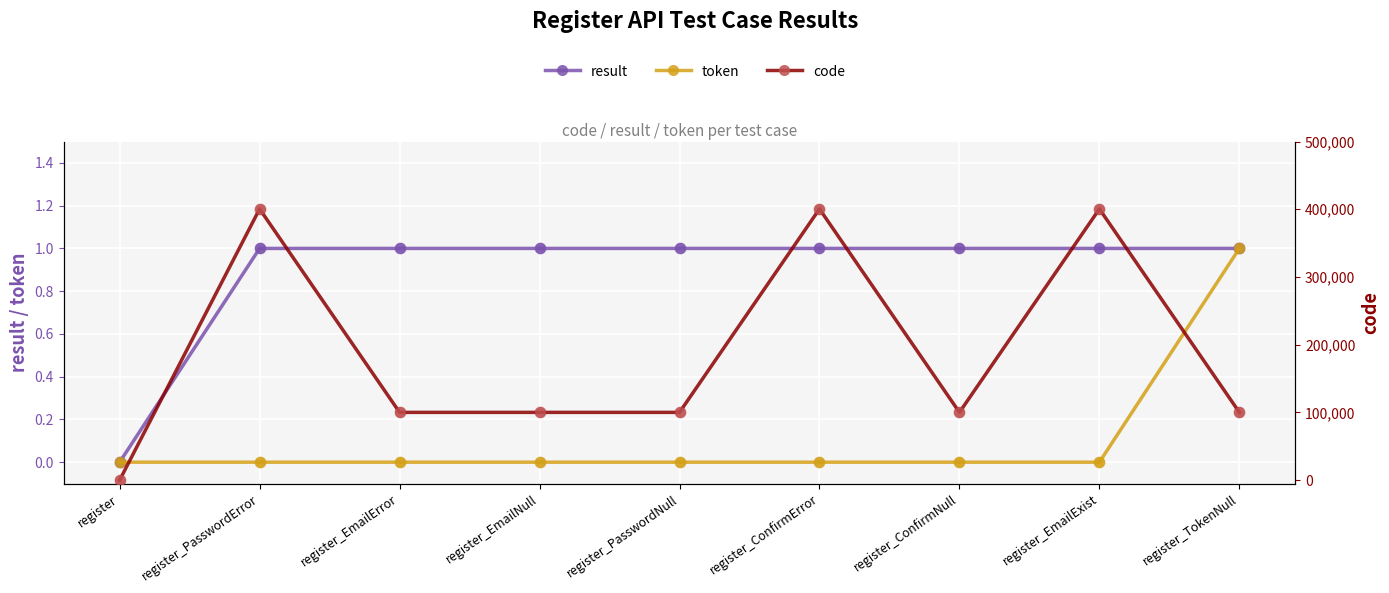

Which series reaches the maximum Y coordinate?

code